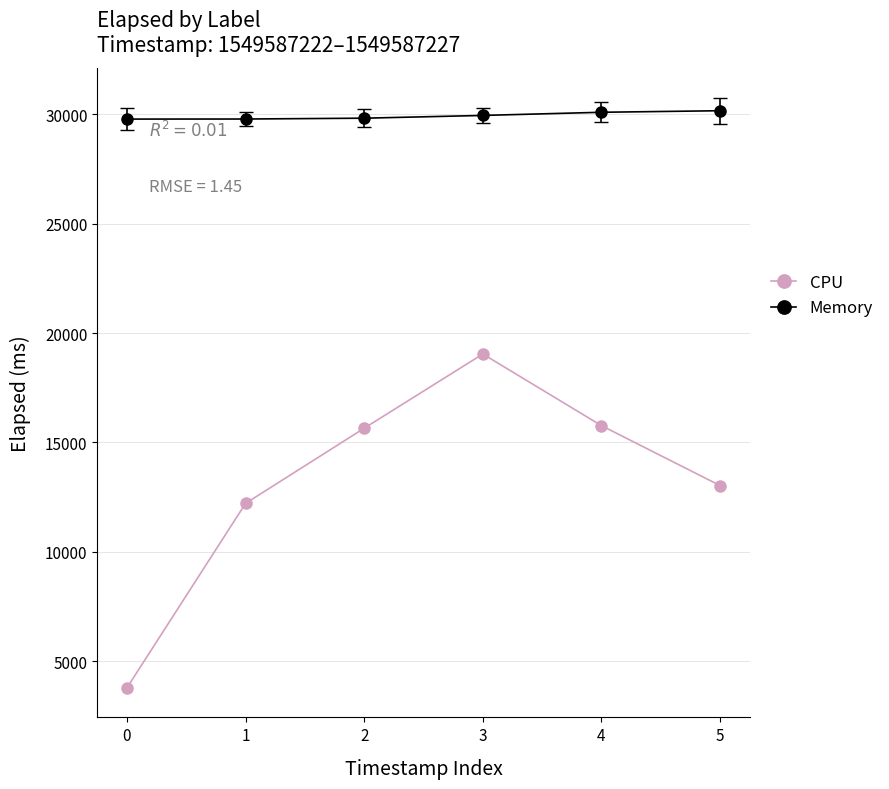

What is the lowest value of the Memory series?

29770